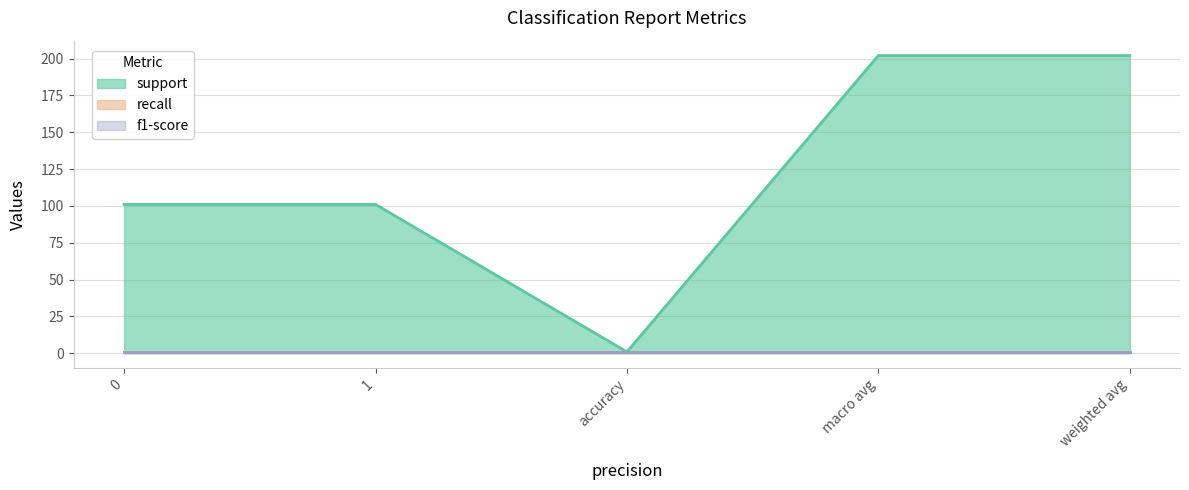

What is the value of the support point at the 3rd from the left?

1